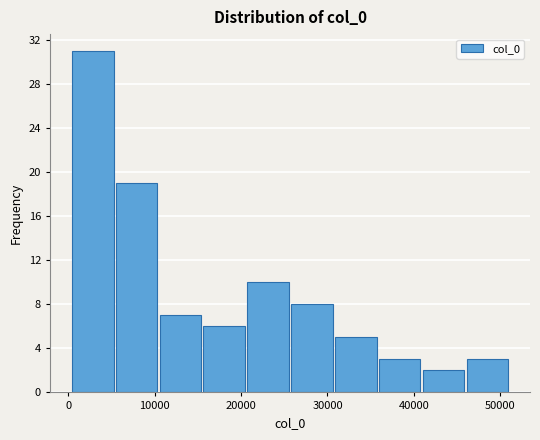

Over which range of the x-axis is the bar tallest?

0 to 5000